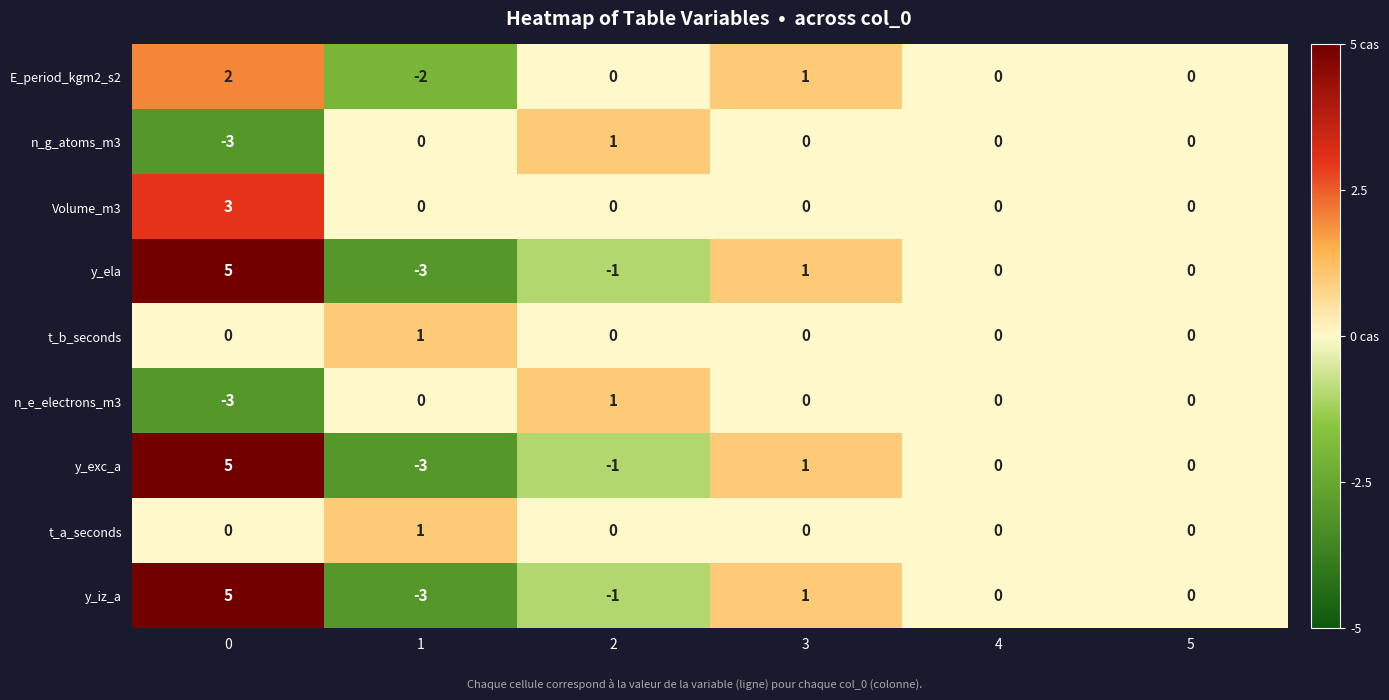

How many values in n_g_atoms_m3 are below zero?

1